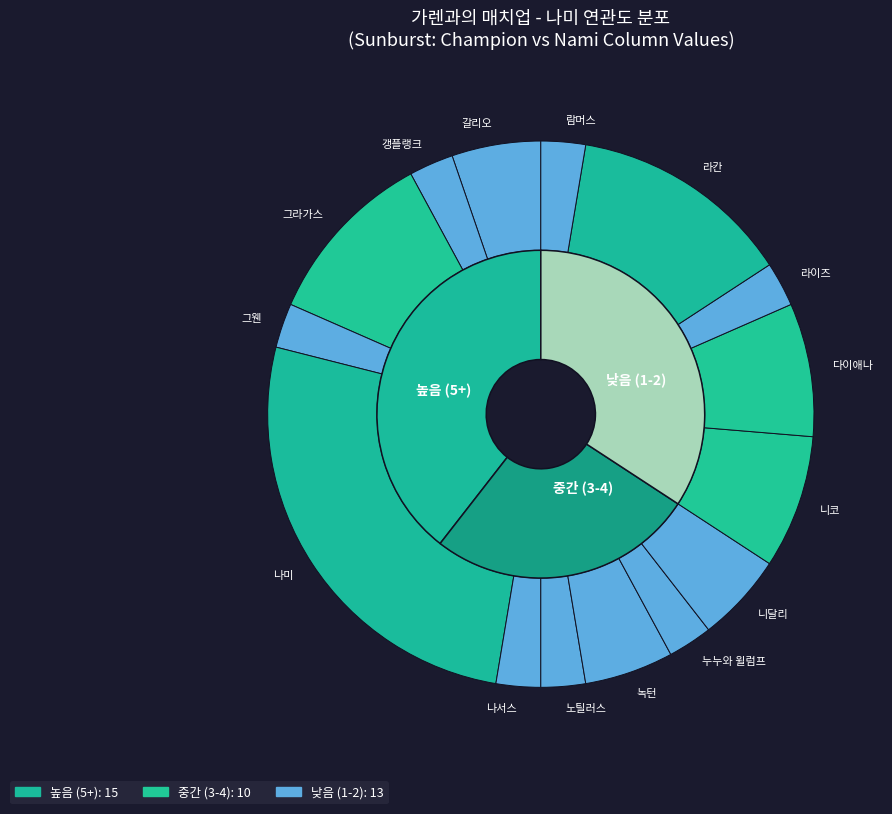

True or false: 나르 accounts for 16% of the total.

False